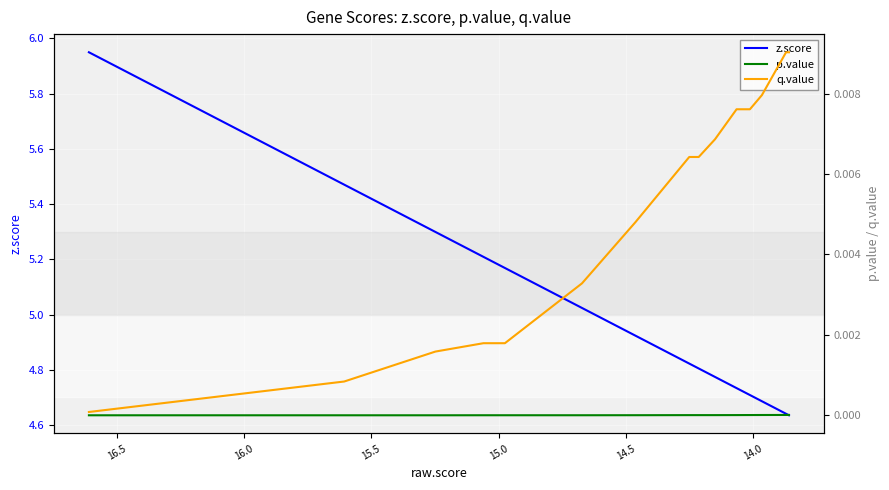

How many lines are shown in the chart?

3